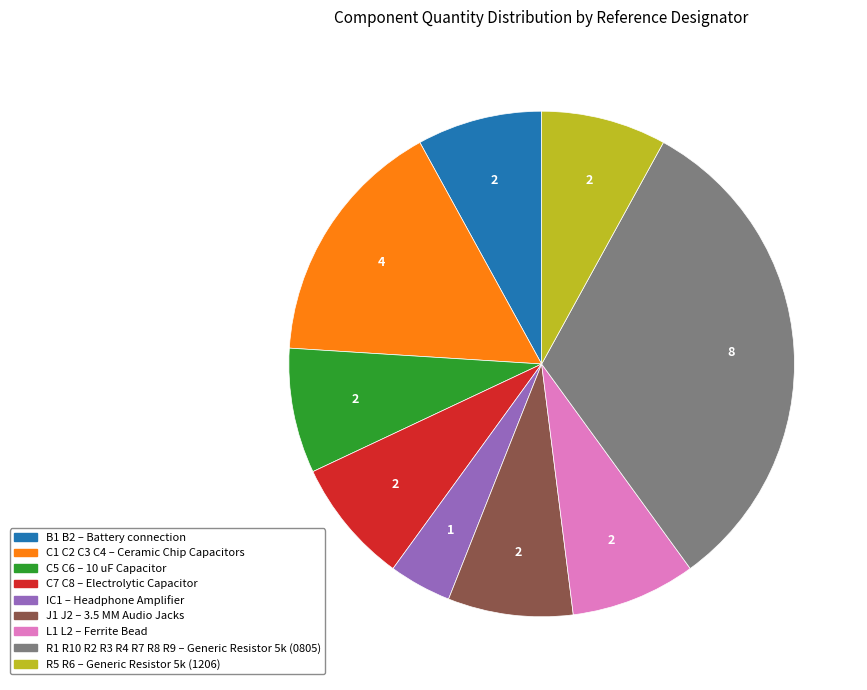

Is the sum of C1 C2 C3 C4 and L1 L2 greater than half?

No